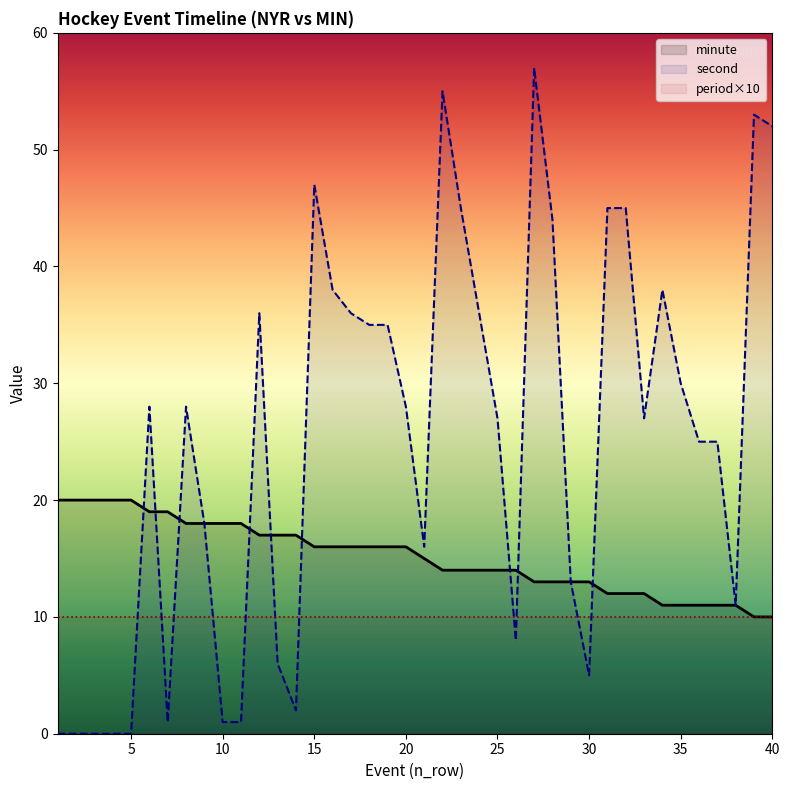

List the series in order of their peak value, highest first.

second, minute, period×10